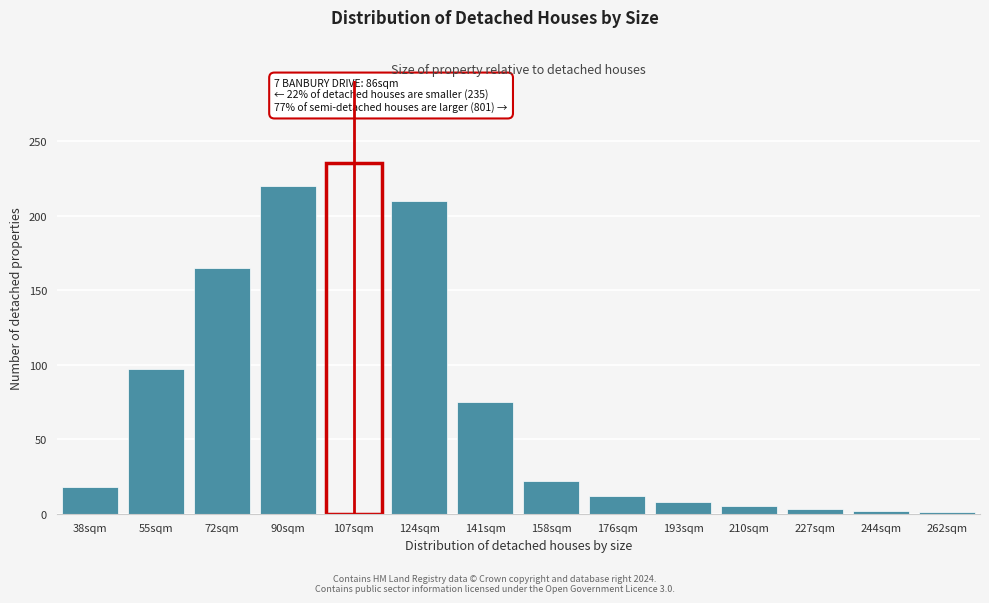

True or false: the data shows 32 at 158sqm.

False